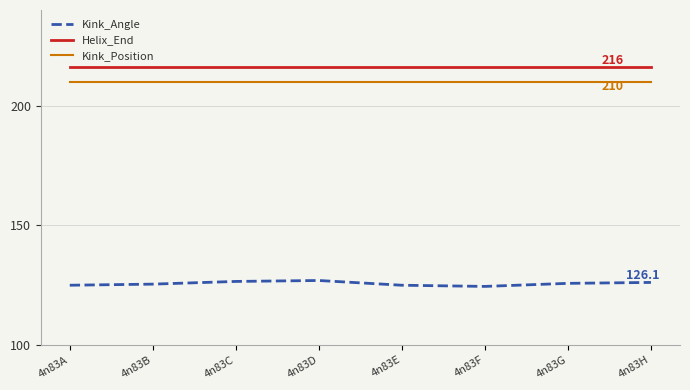

What is the lowest value of the Helix_End series?

216.0